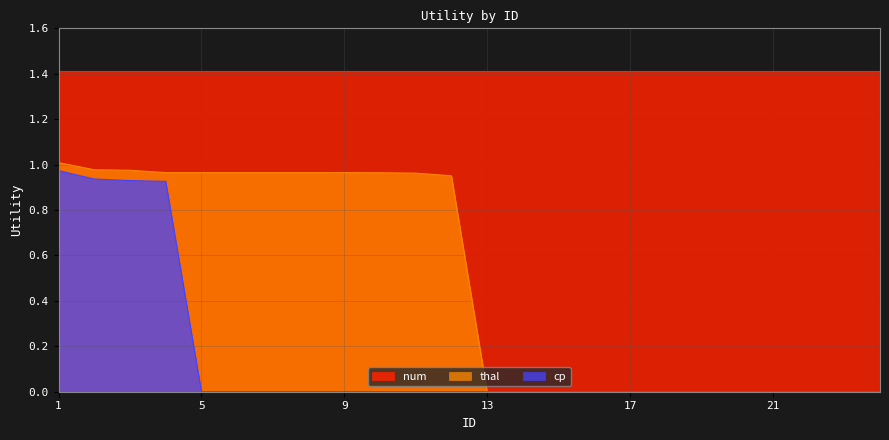

Is the value of cp at 15 greater than the value of thal at 22?

No